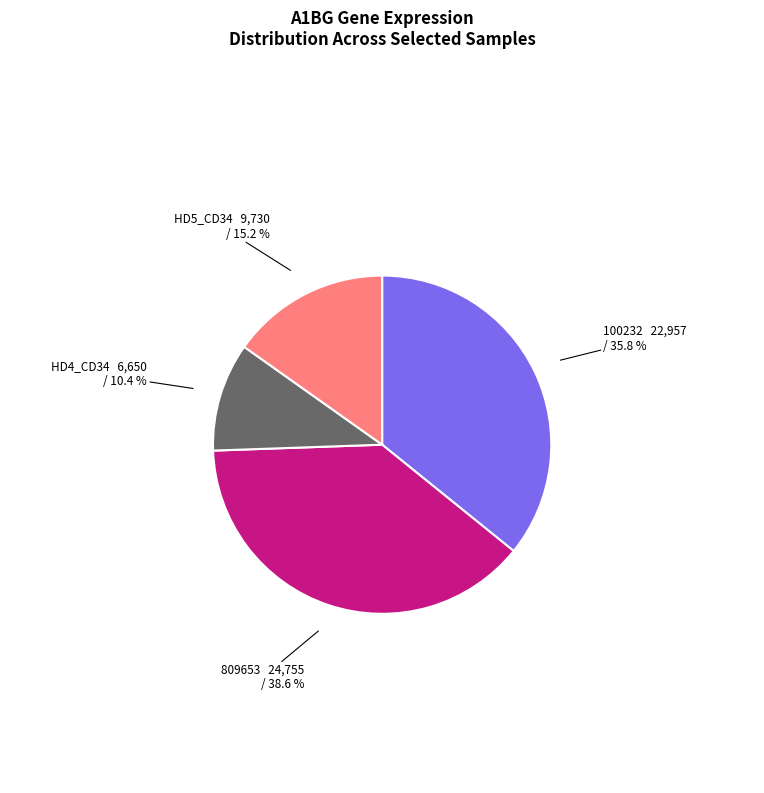

Is there any slice that represents more than half of the pie?

No